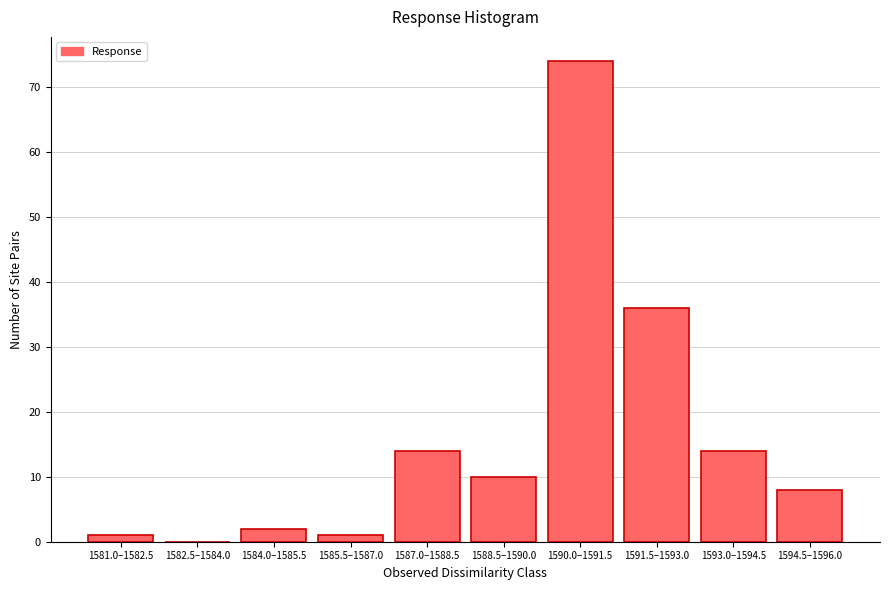

Reading right to left, transcribe all the data shown in this chart.

1594.5–1596.0=8	1593.0–1594.5=14	1591.5–1593.0=36	1590.0–1591.5=74	1588.5–1590.0=10	1587.0–1588.5=14	1585.5–1587.0=1	1584.0–1585.5=2	1582.5–1584.0=0	1581.0–1582.5=1